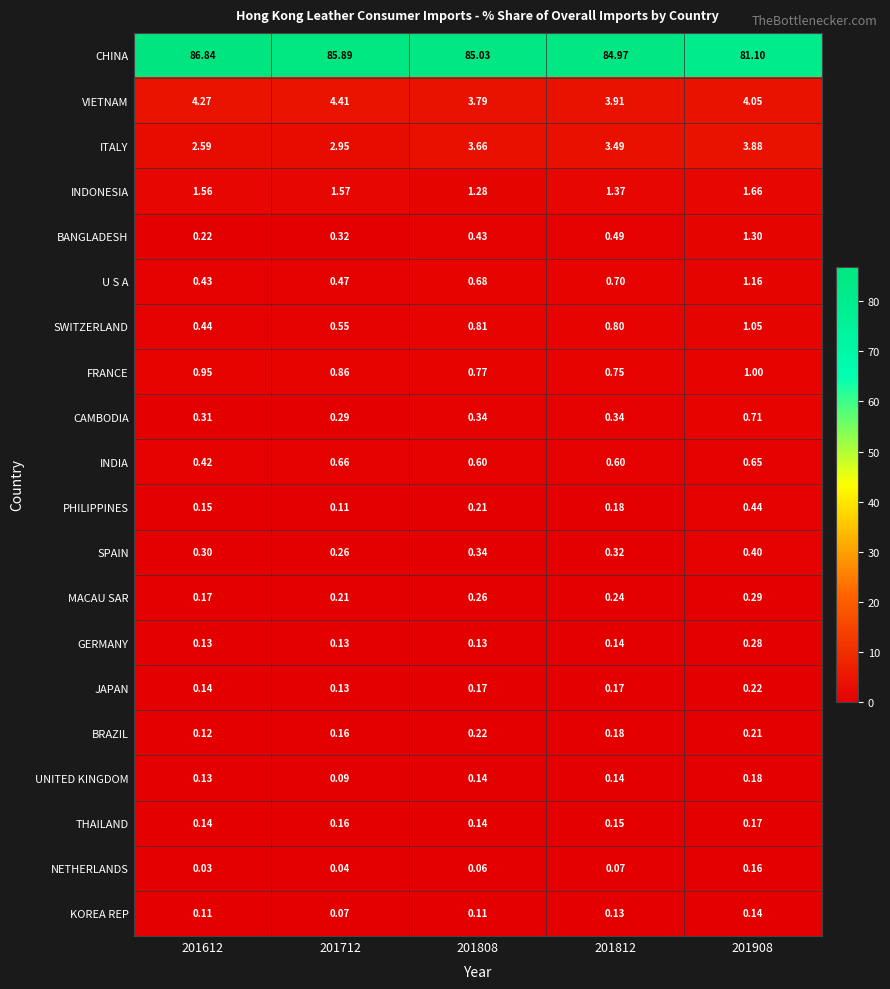

Which category has the highest value across all series?

201612